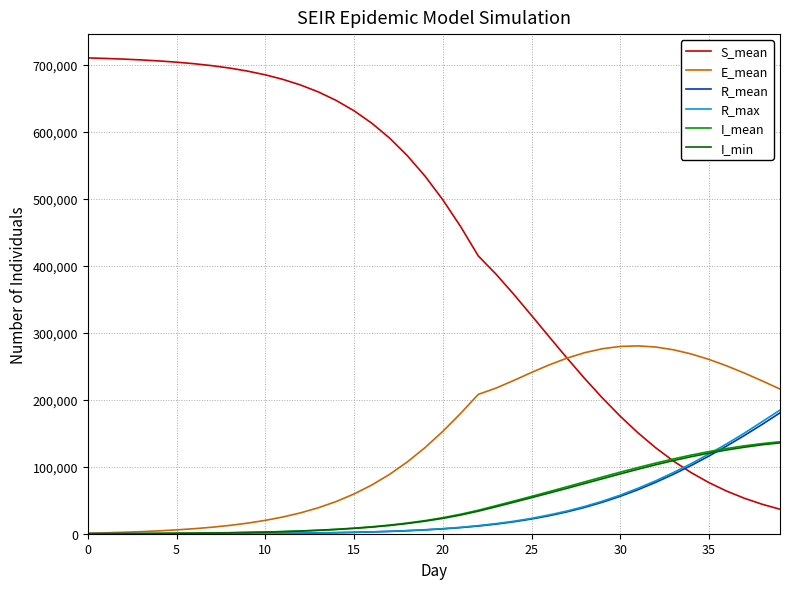

What is the highest value of the R_max series?

184525.0